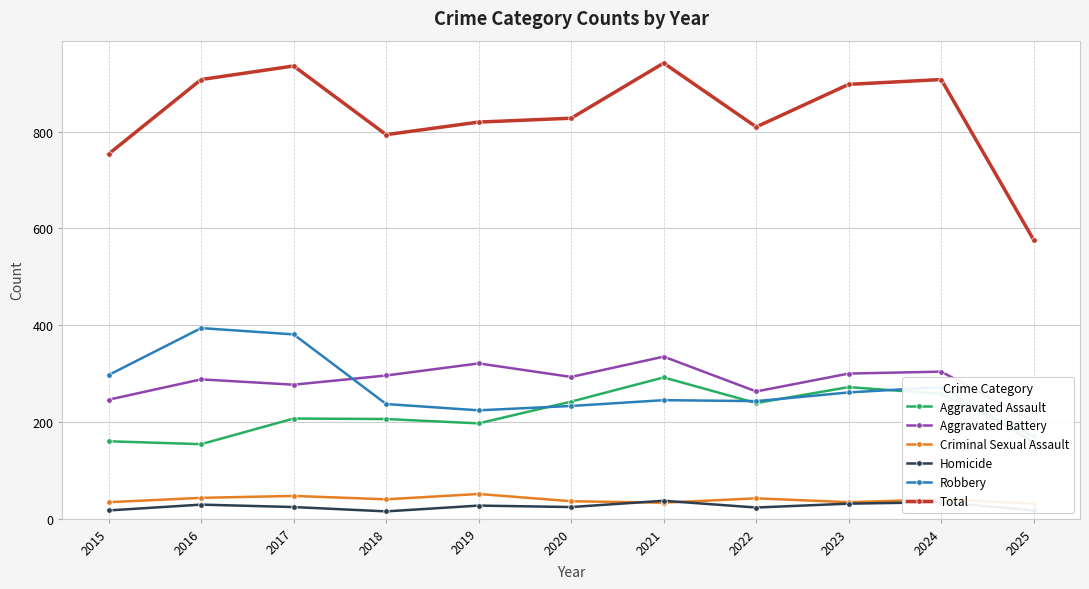

Which series has the largest total across all categories?

Total